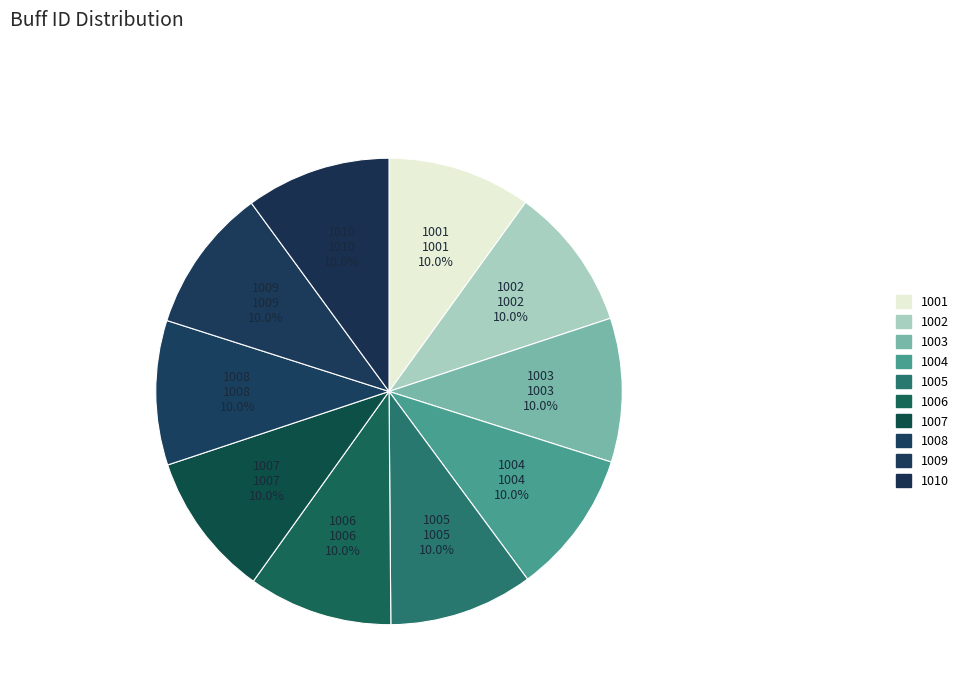

Count the number of slices in the pie.

10